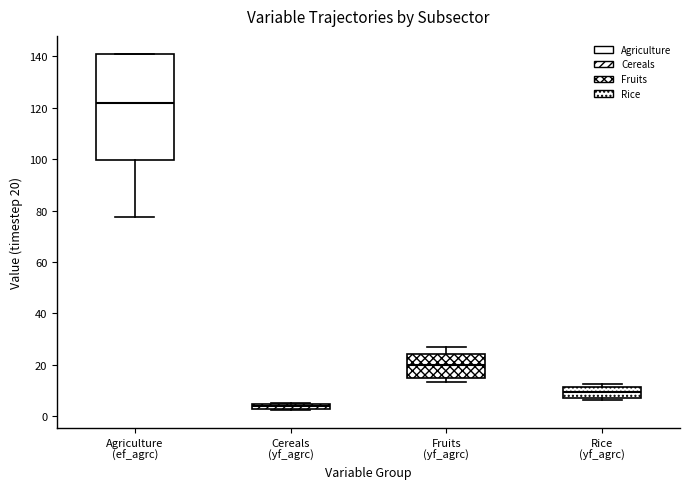

Where is the lower edge of the box for Fruits (yf_agrc) on the y-axis? The values are not printed on the chart, so give them approximately, as read against the axis.

14